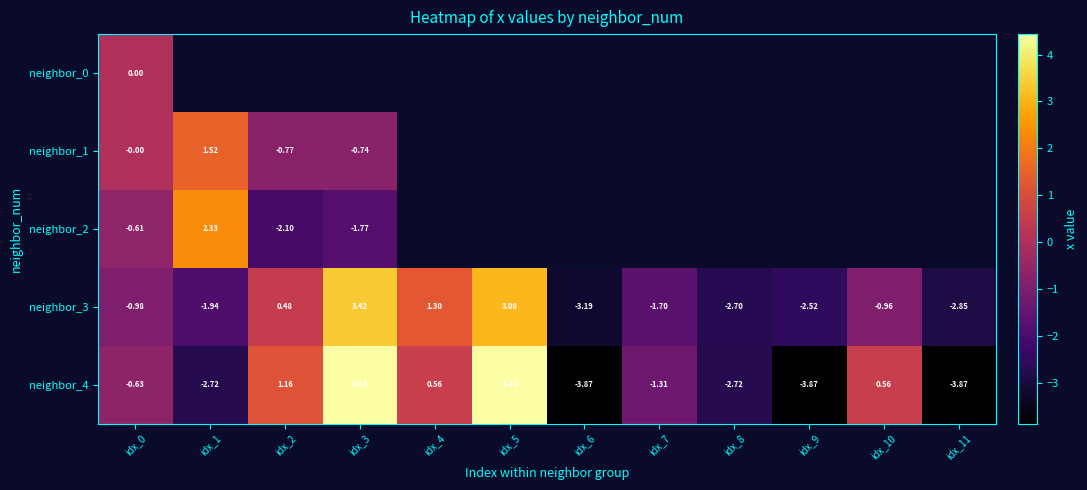

Is the value of neighbor_2 at idx_2 greater than the value of neighbor_3 at idx_3?

No